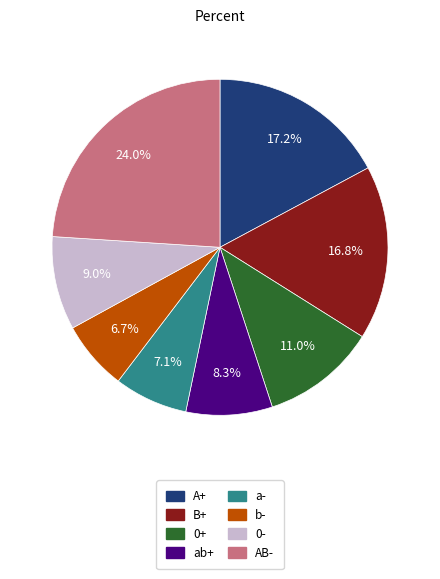

Does any single category account for the majority?

No